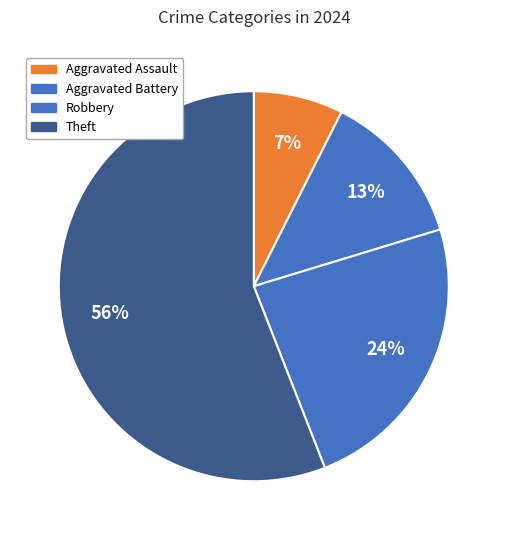

Count the number of slices in the pie.

4